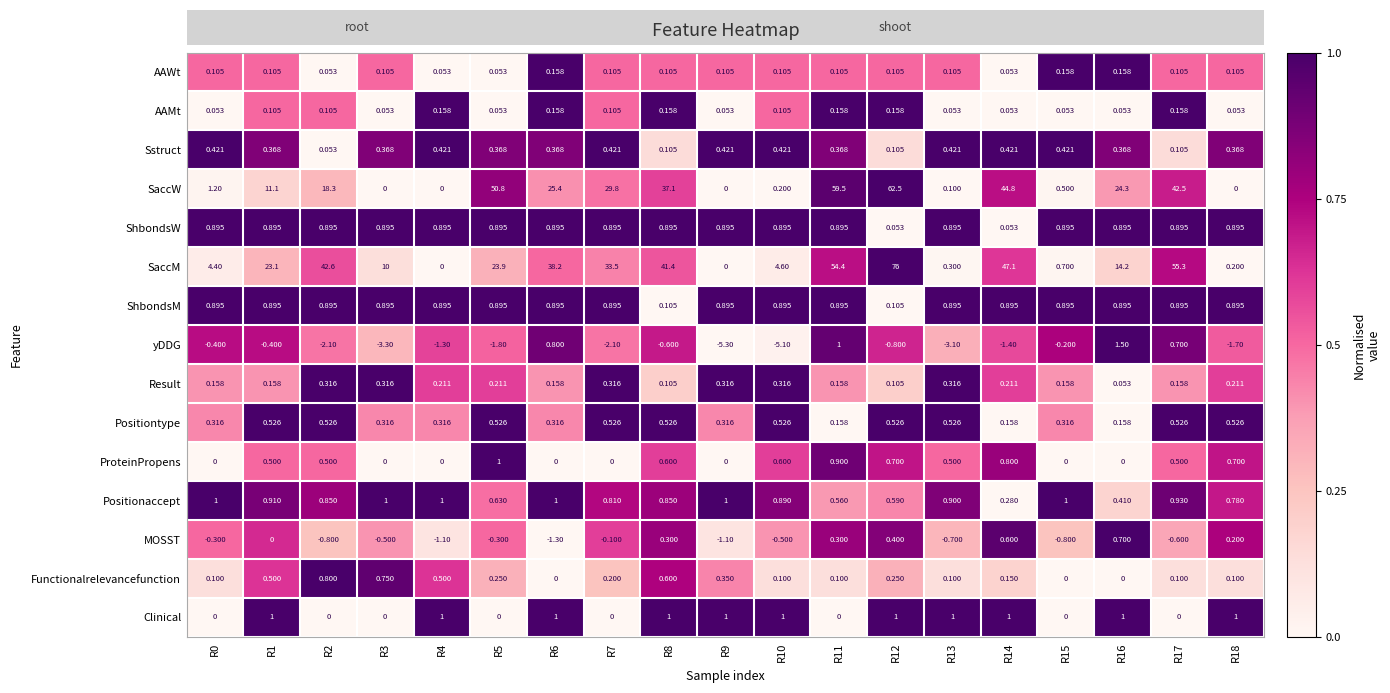

Which series has the widest spread of values?

SaccM